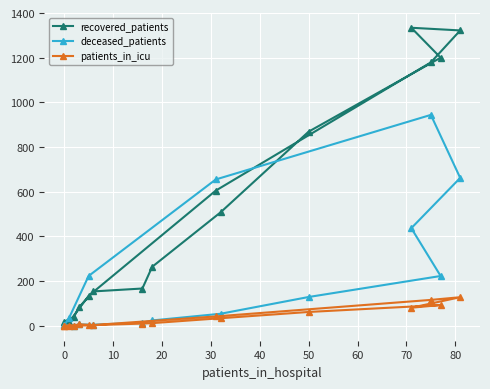

Which series has the largest range (max minus min)?

recovered_patients